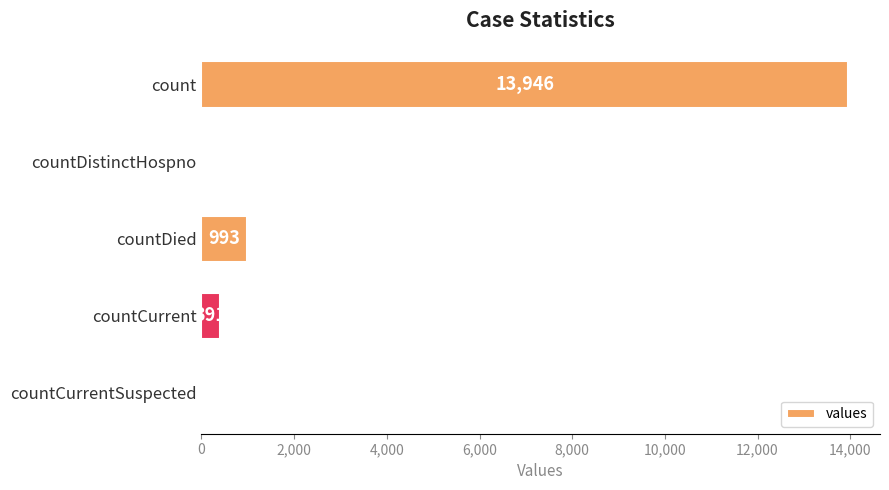

Are the bars horizontal?

Yes